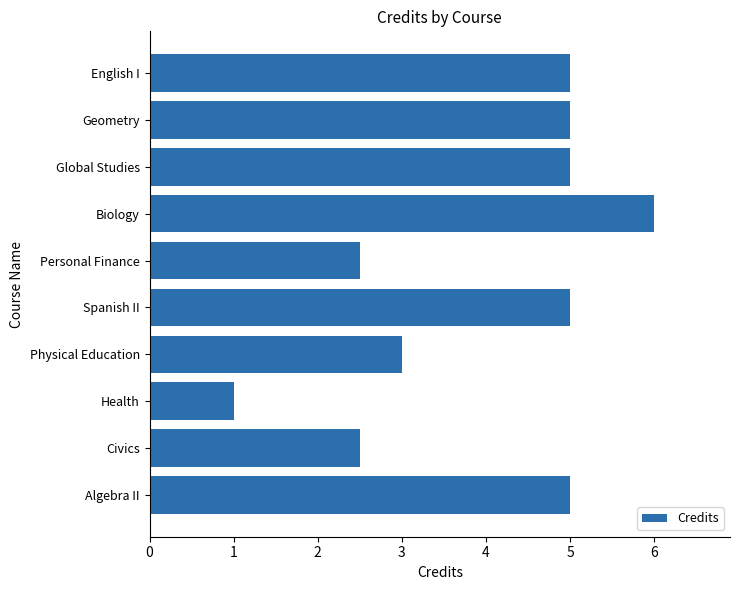

What is the smallest value displayed?

1.0